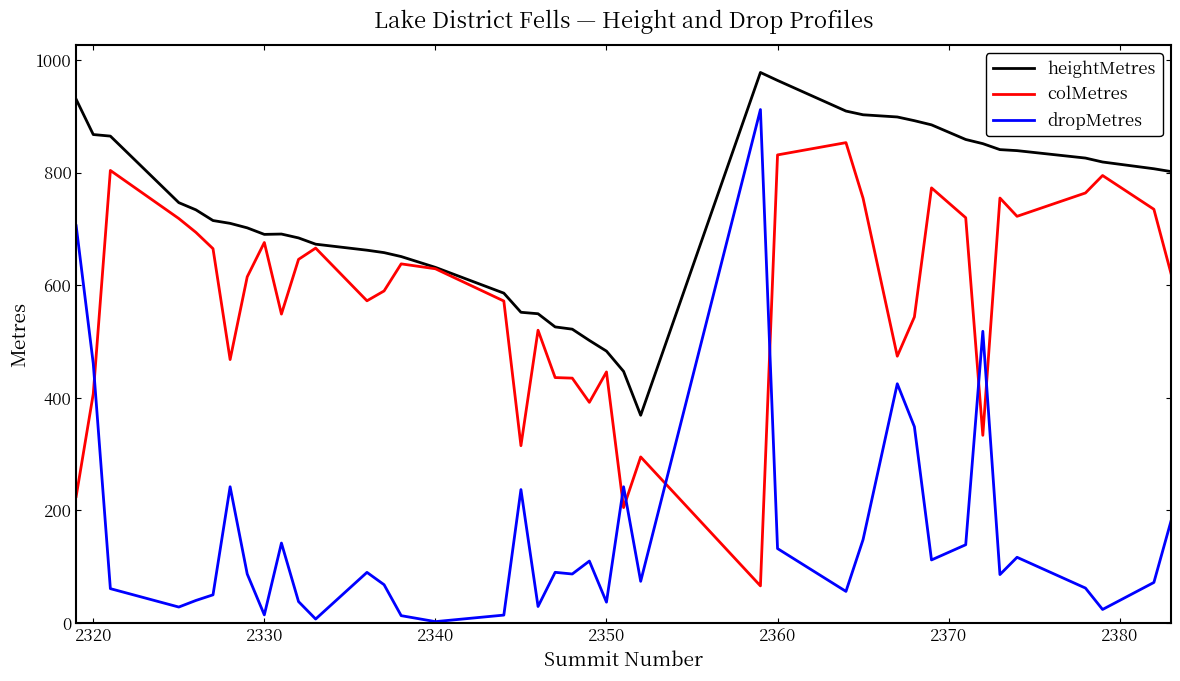

Which series has the largest range (max minus min)?

dropMetres